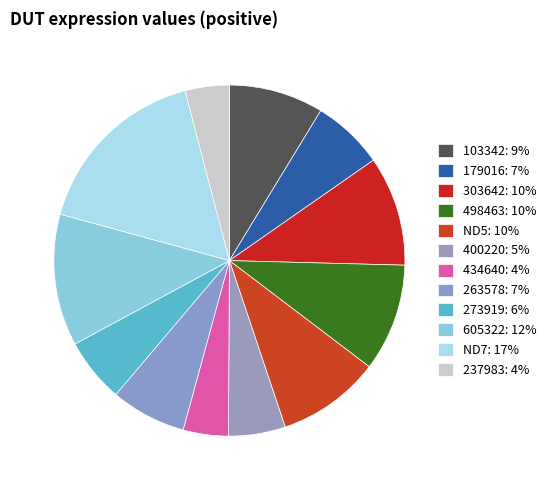

How many slices are in this pie chart?

12